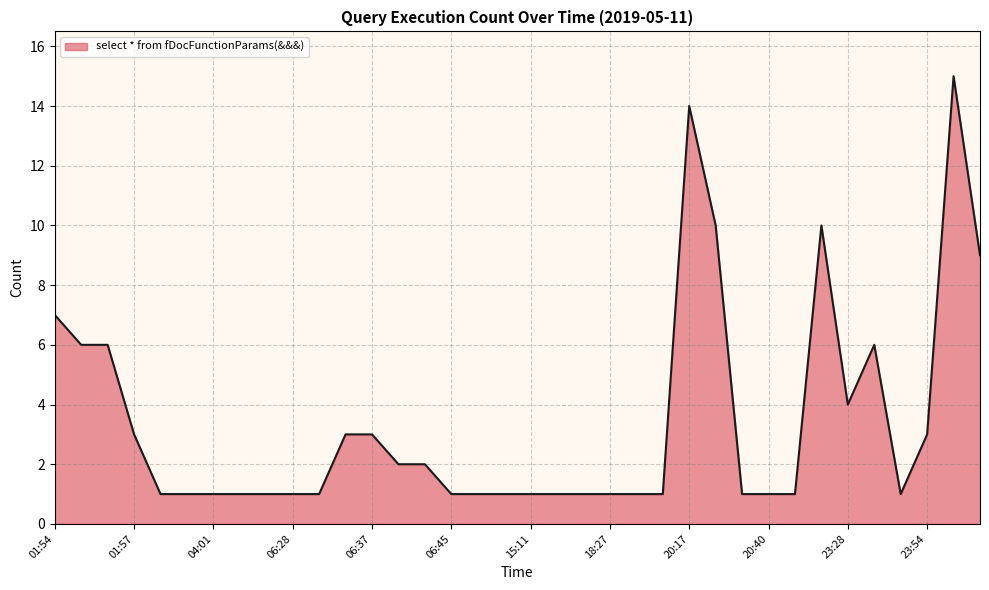

What is the greatest value displayed?

15